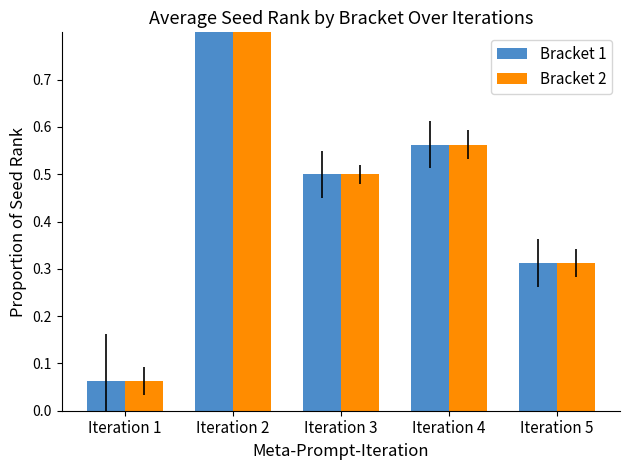

The Bracket 2 series shows 1.0 at Iteration 2. True or false?

True